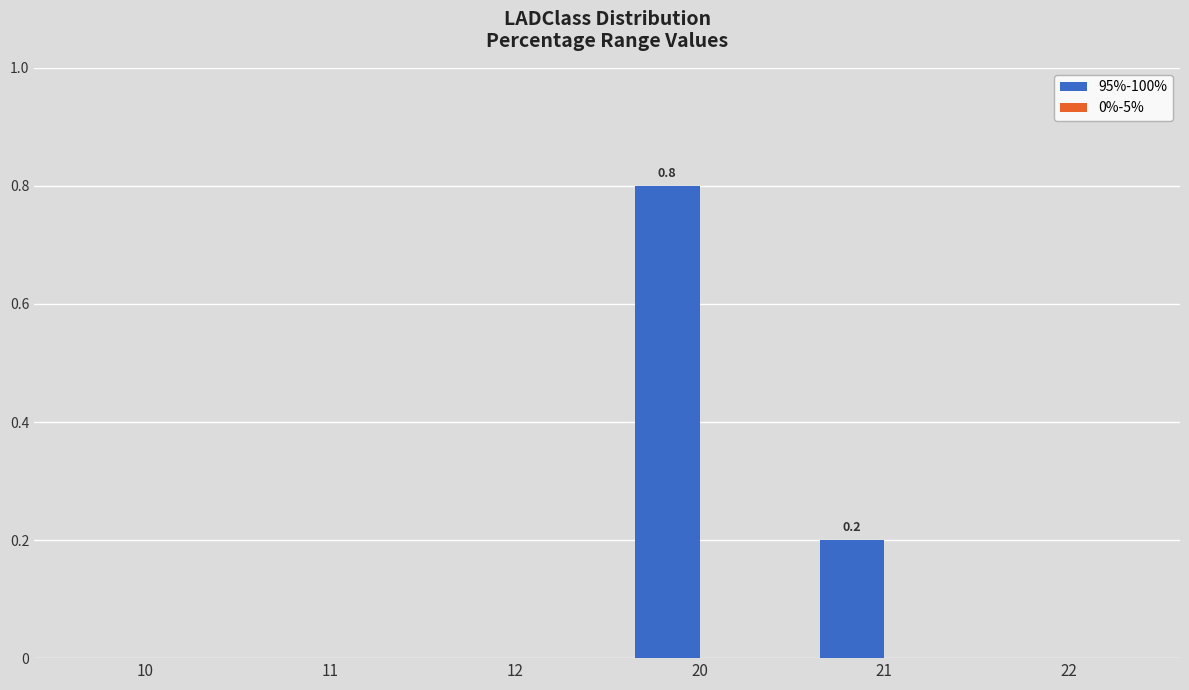

Are the bars horizontal?

No